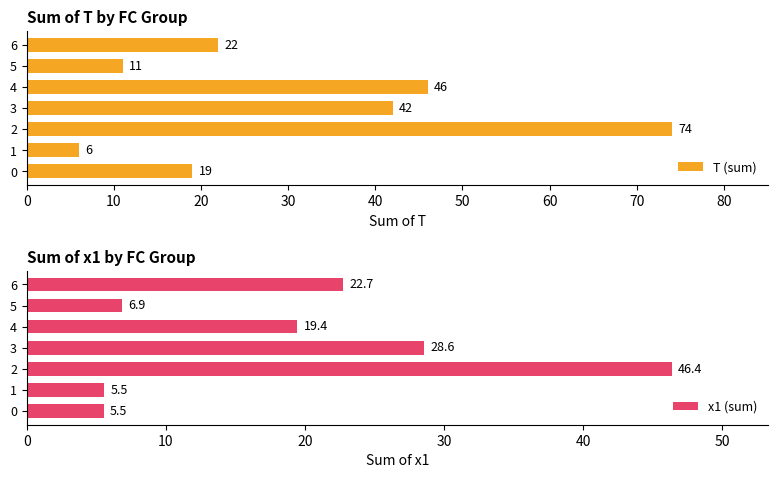

What value does the x1 (sum) series have at 3?

28.6